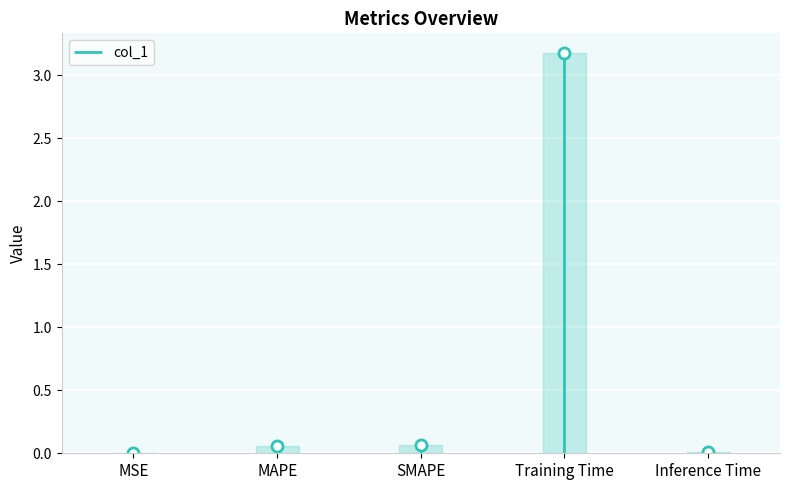

At which label is the value closest to 1?

SMAPE